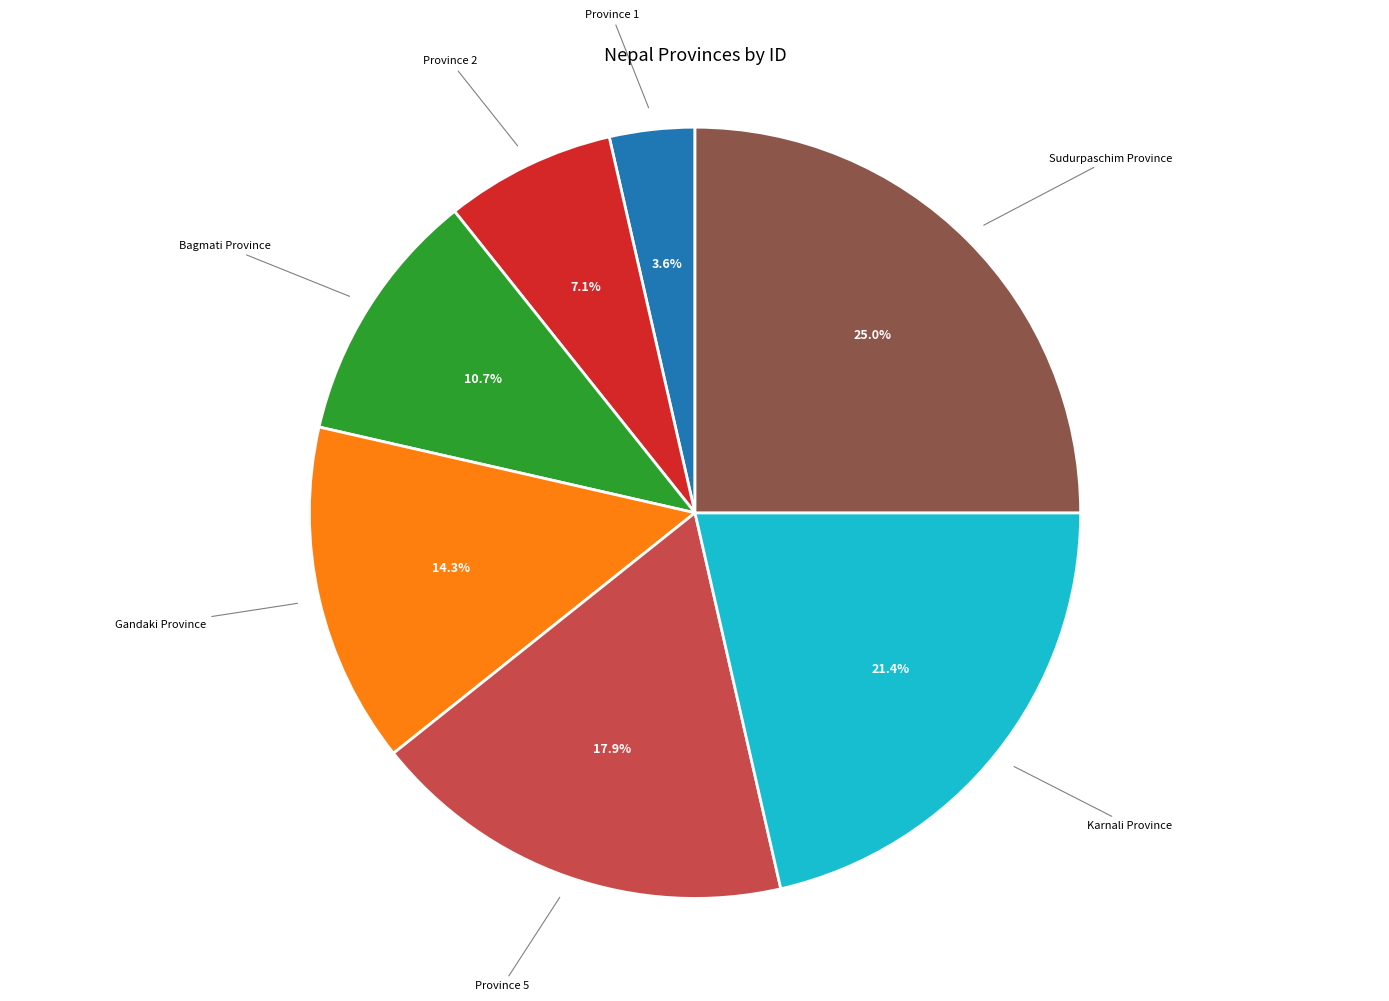

Does any single category account for the majority?

No